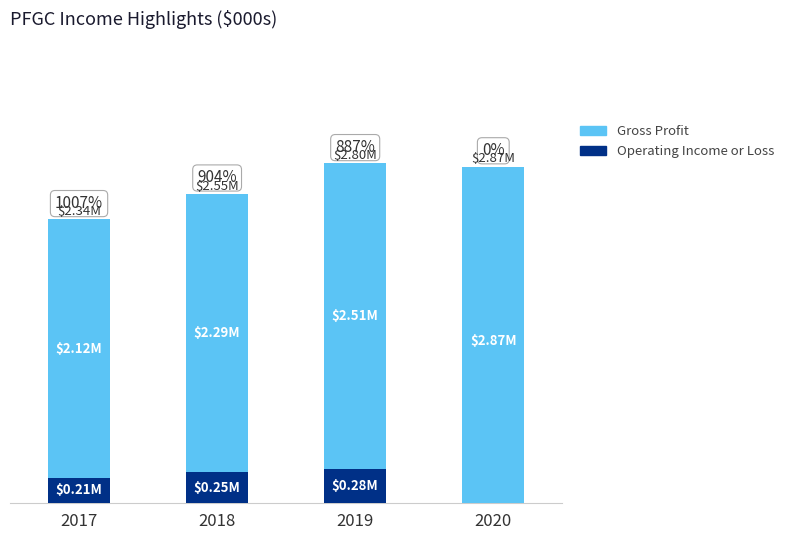

At which label is Operating Income or Loss closest to 92150?

2017